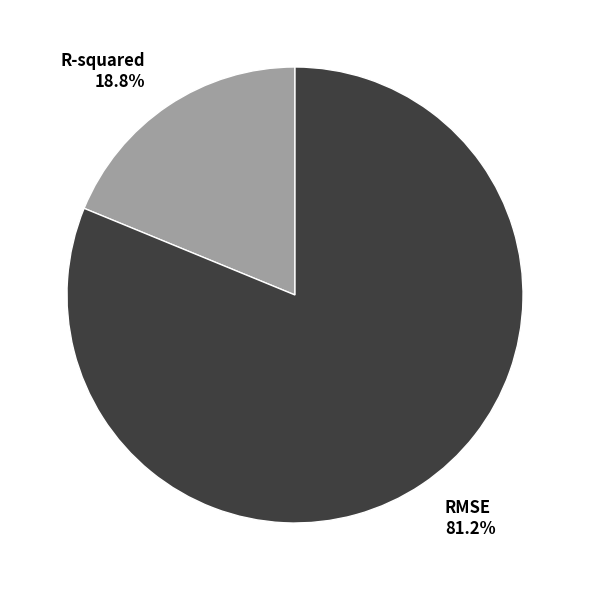

Count the number of slices in the pie.

2